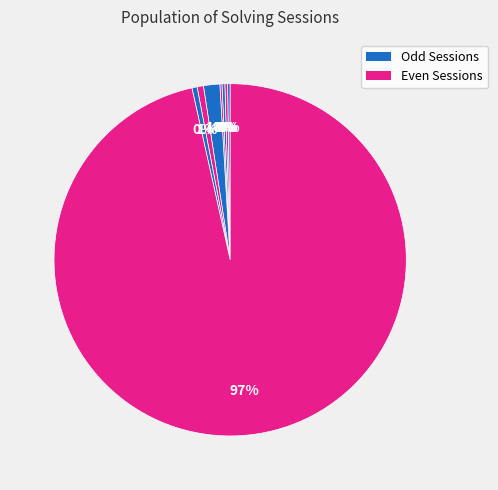

How many segments does this pie chart have?

8